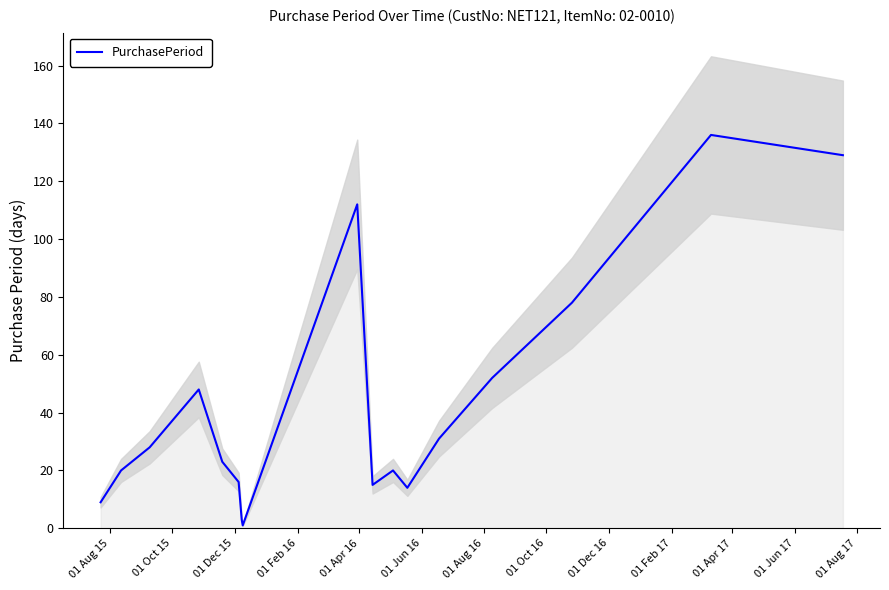

What is the greatest value displayed?

136